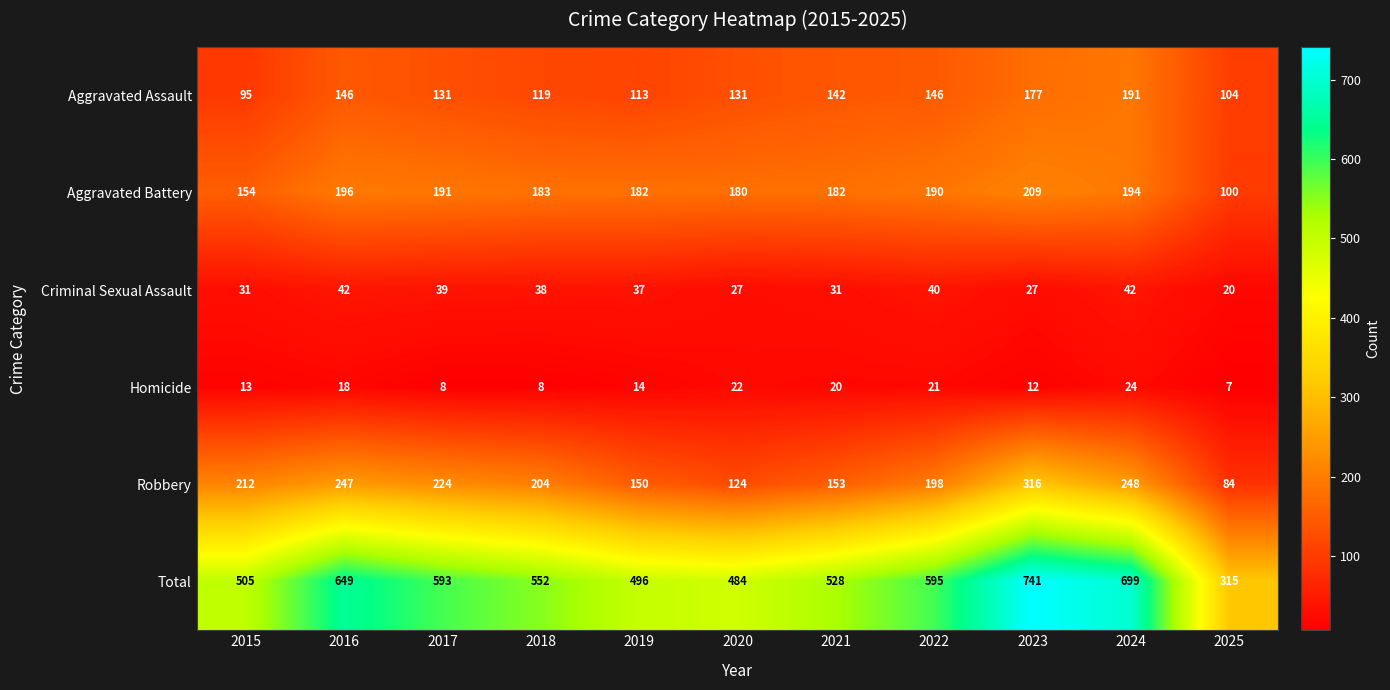

What is the minimum value shown in the chart?

7